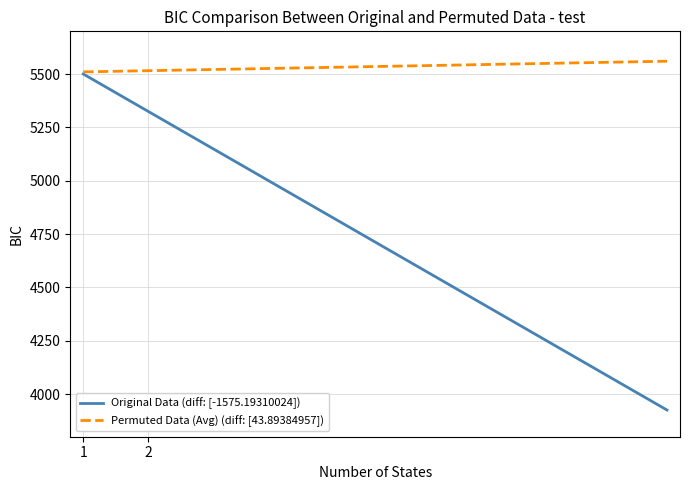

What is the sum of all Original Data (diff: [-1575.19310024]) values?

47125.0